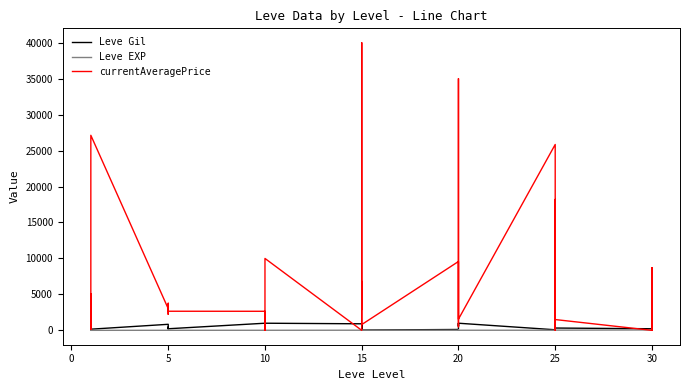

What is the maximum value for Leve EXP?

630